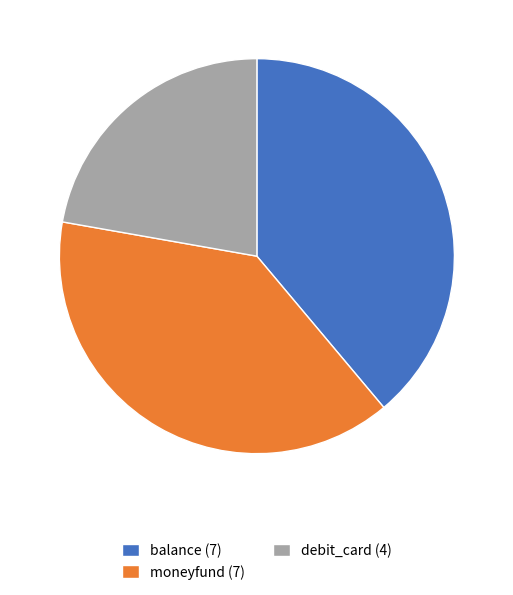

What is the ratio of the value at debit_card to the value at balance?

0.6